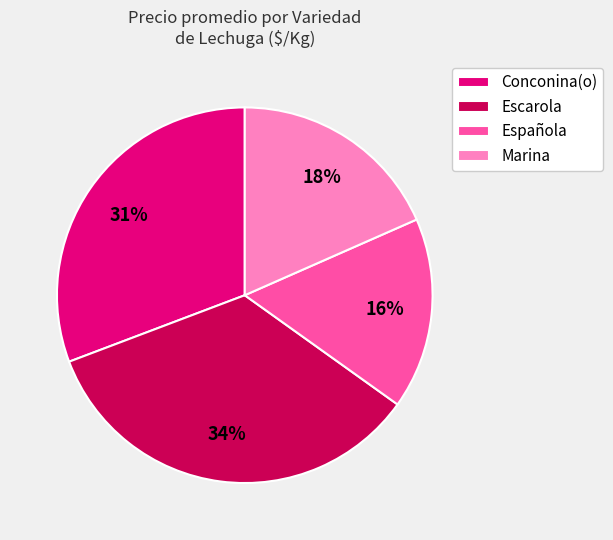

True or false: Española accounts for 29% of the total.

False